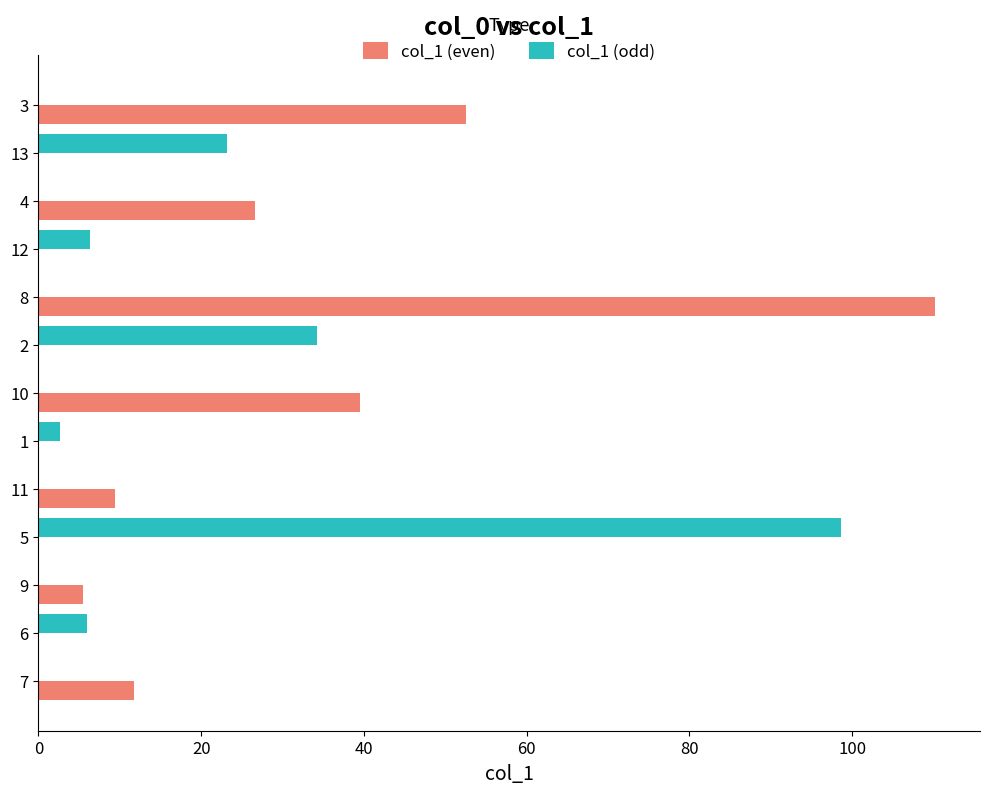

What is the sum of the col_1 (even) values at 7 and 1?

11.7